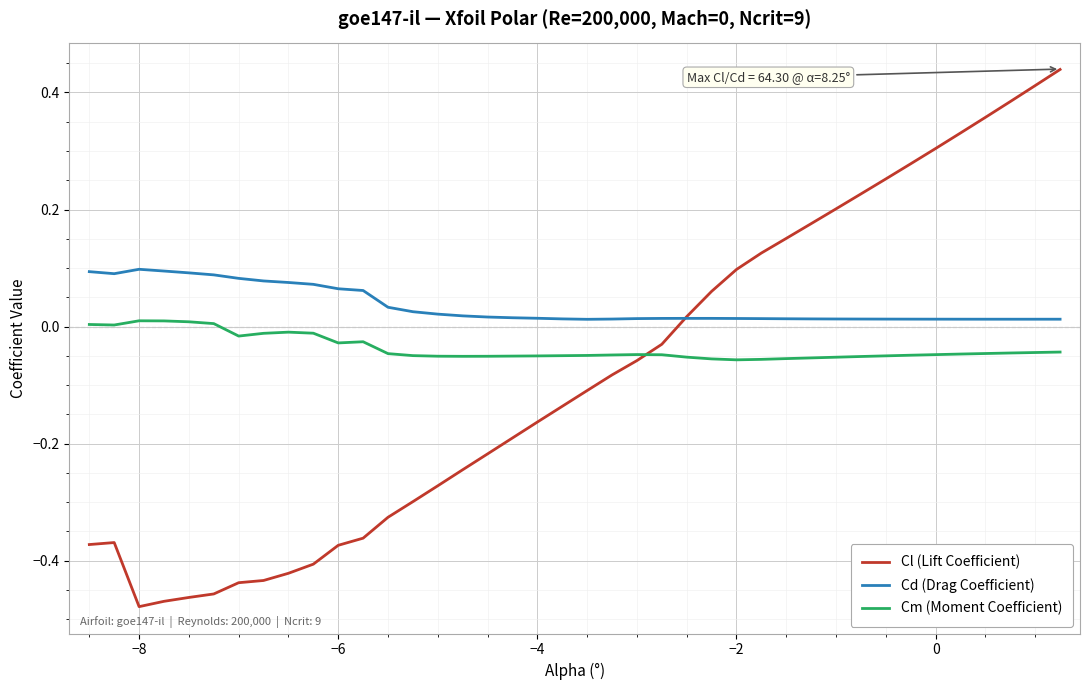

Which series has the largest total across all categories?

Cd (Drag Coefficient)